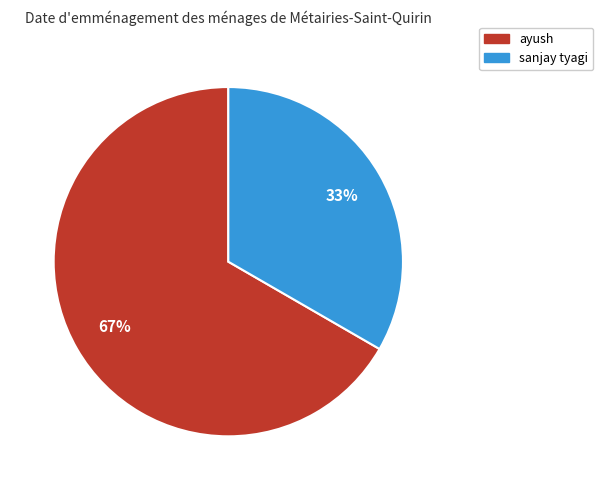

Which category accounts for the majority?

ayush